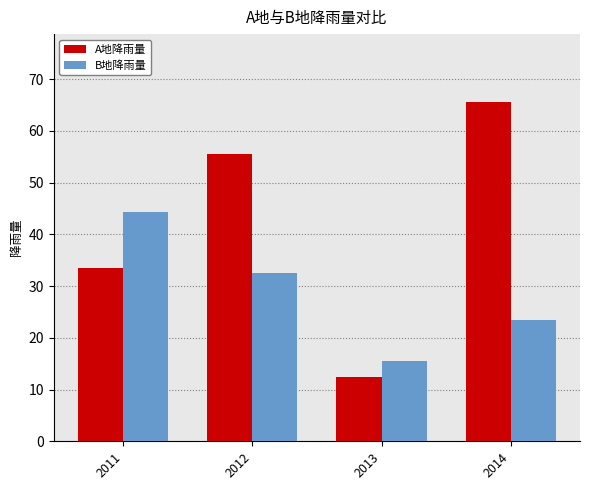

Rank the series by their average value, from highest to lowest.

A地降雨量, B地降雨量